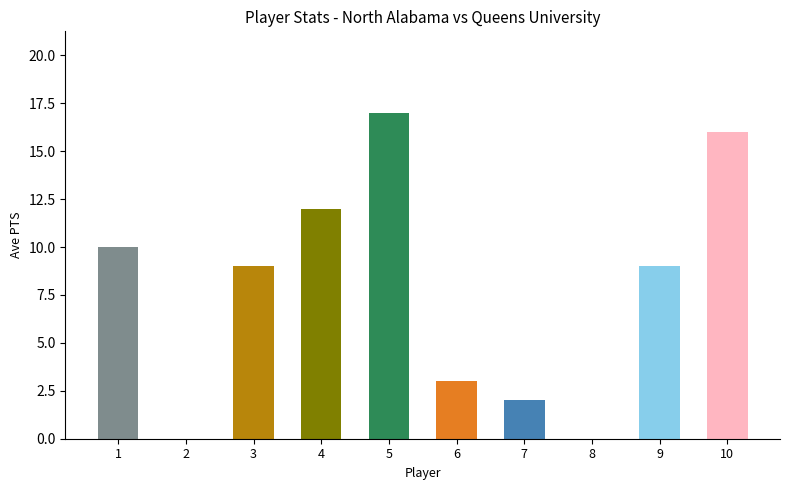

At which category does the chart reach its peak across all series?

5